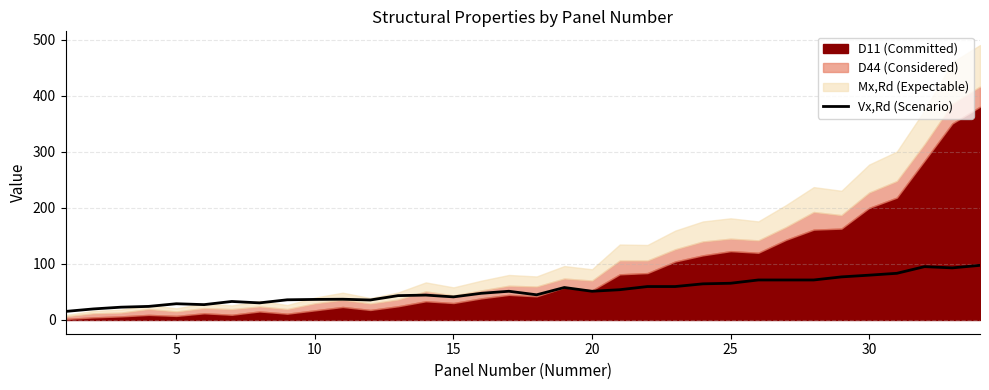

What is the average value?

52.2